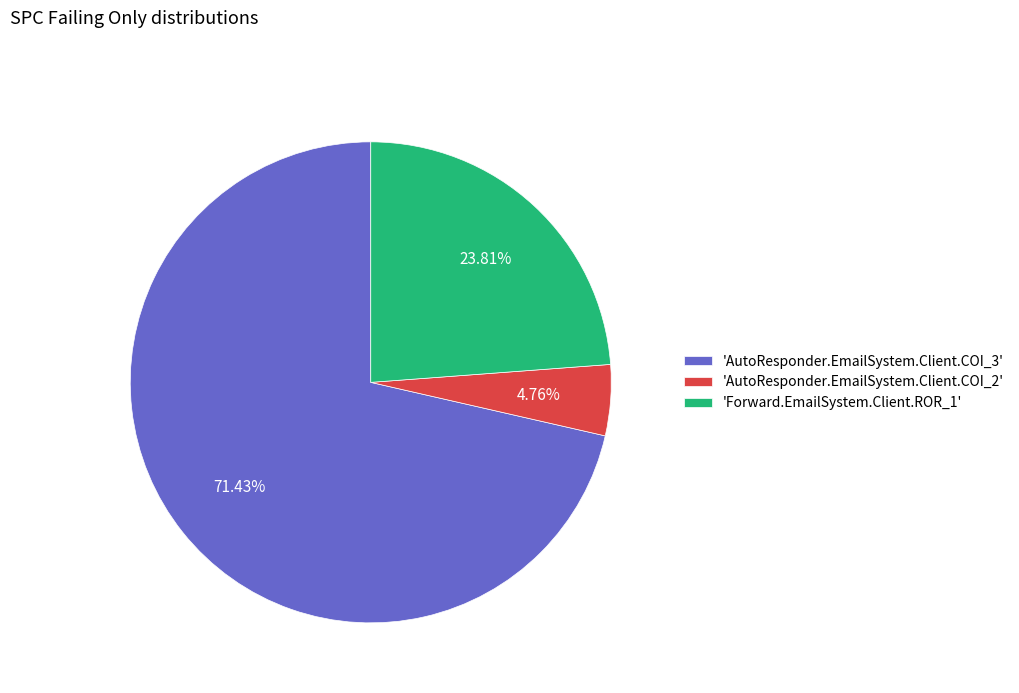

Rank the categories by value from highest to lowest.

'AutoResponder.EmailSystem.Client.COI_3', 'Forward.EmailSystem.Client.ROR_1', 'AutoResponder.EmailSystem.Client.COI_2'